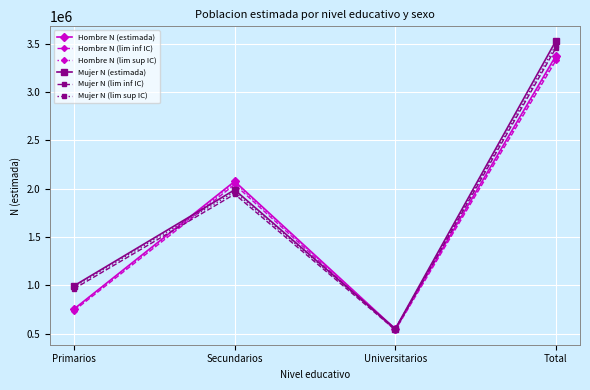

List the labels in order of Mujer N (lim inf IC) value, smallest first.

Universitarios, Primarios, Secundarios, Total